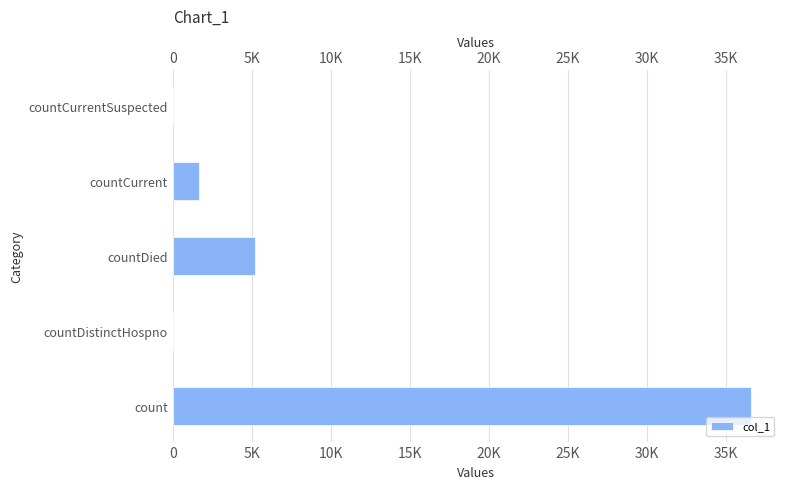

Is it true that the value at countCurrentSuspected is 18161?

False